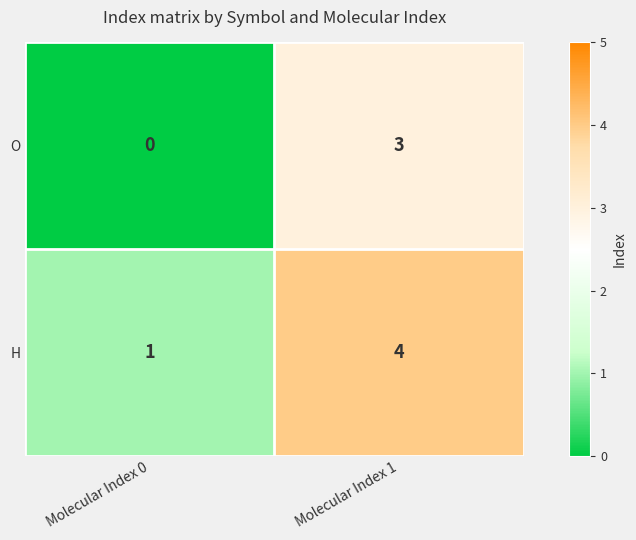

Is it true that O equals 3 at Molecular Index 1?

True